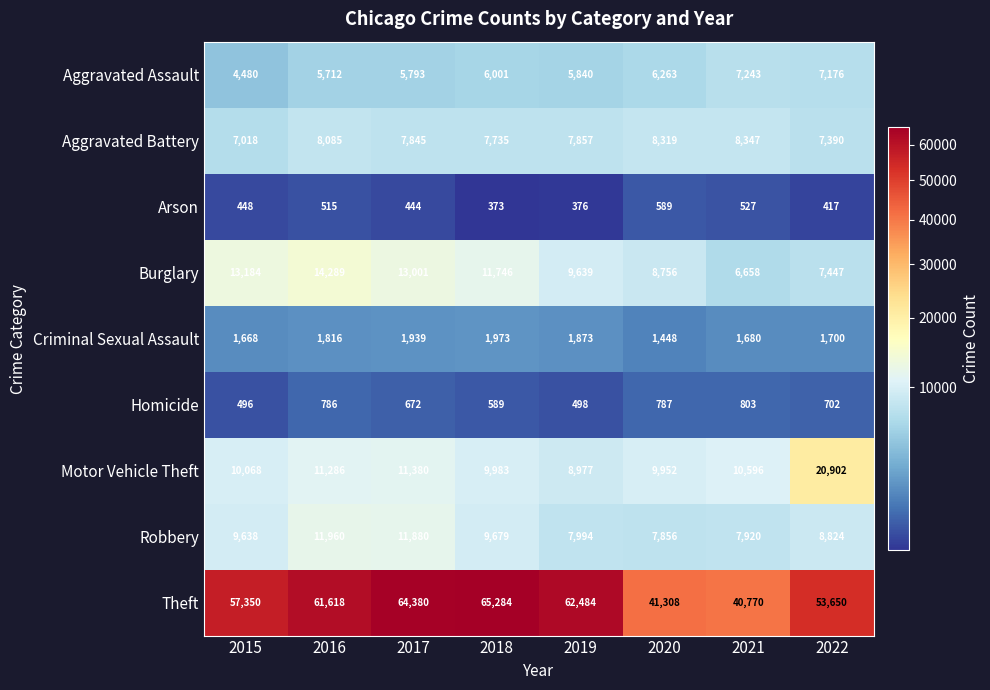

True or false: Arson has a value of 527 at 2021.

True